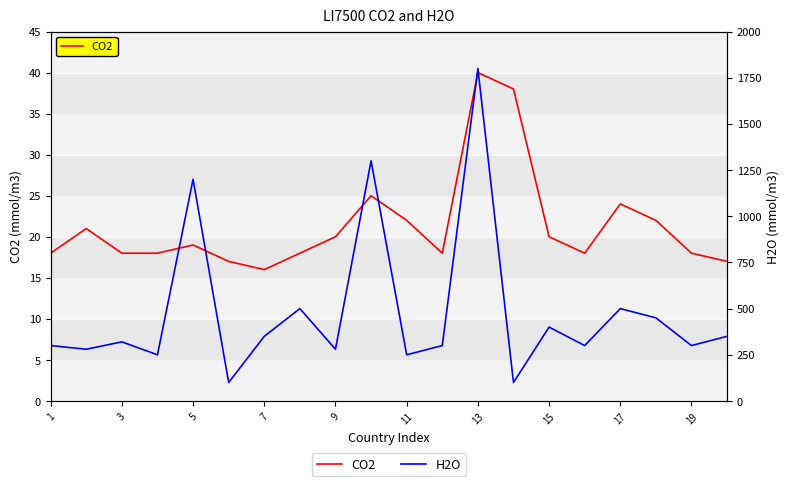

Which series has the largest range (max minus min)?

H2O